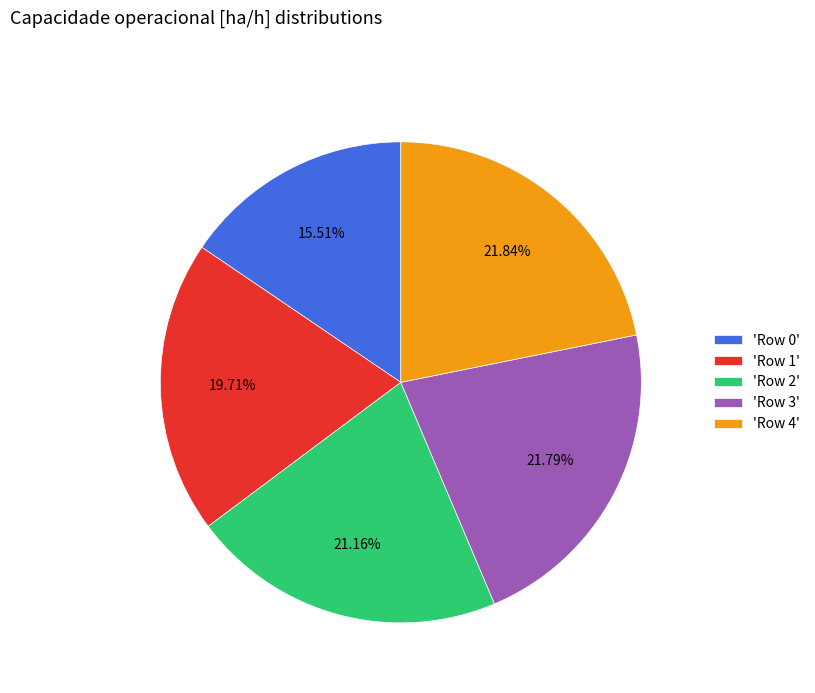

To the nearest percent, what is the average slice percentage?

20%